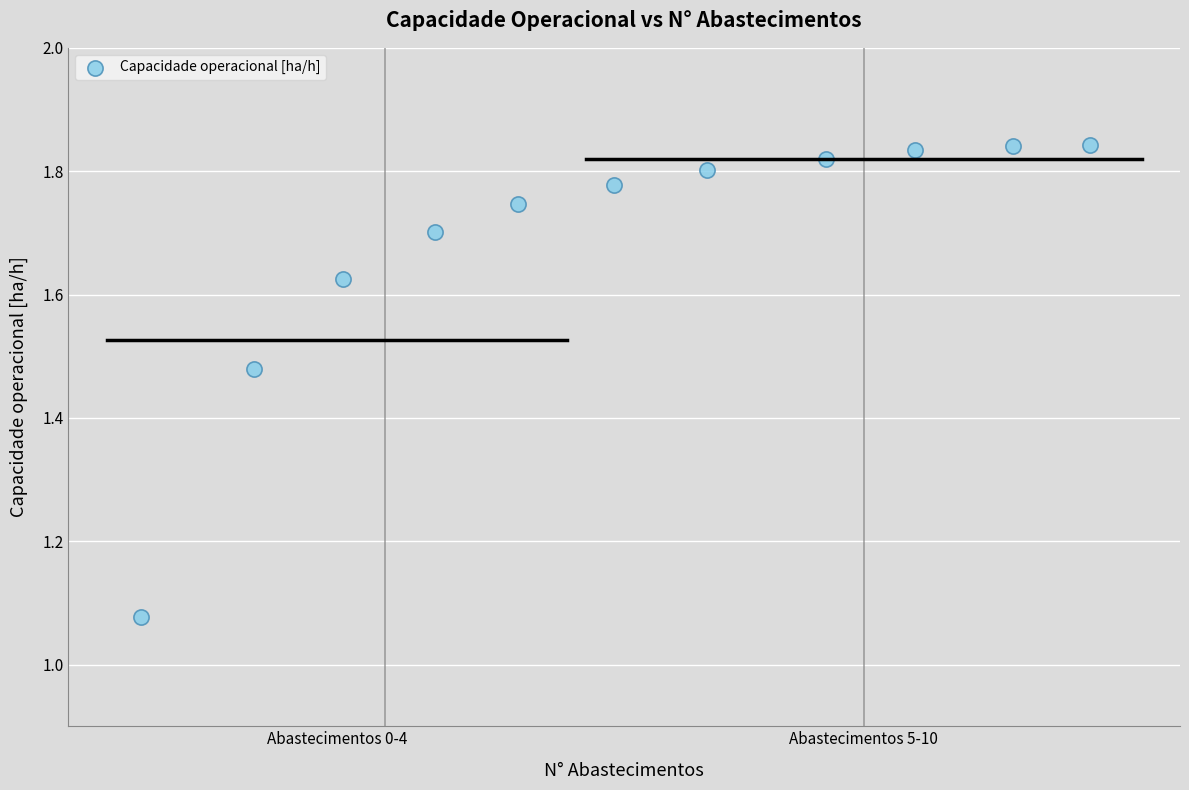

What is the range of Y values (max minus min)?

0.8